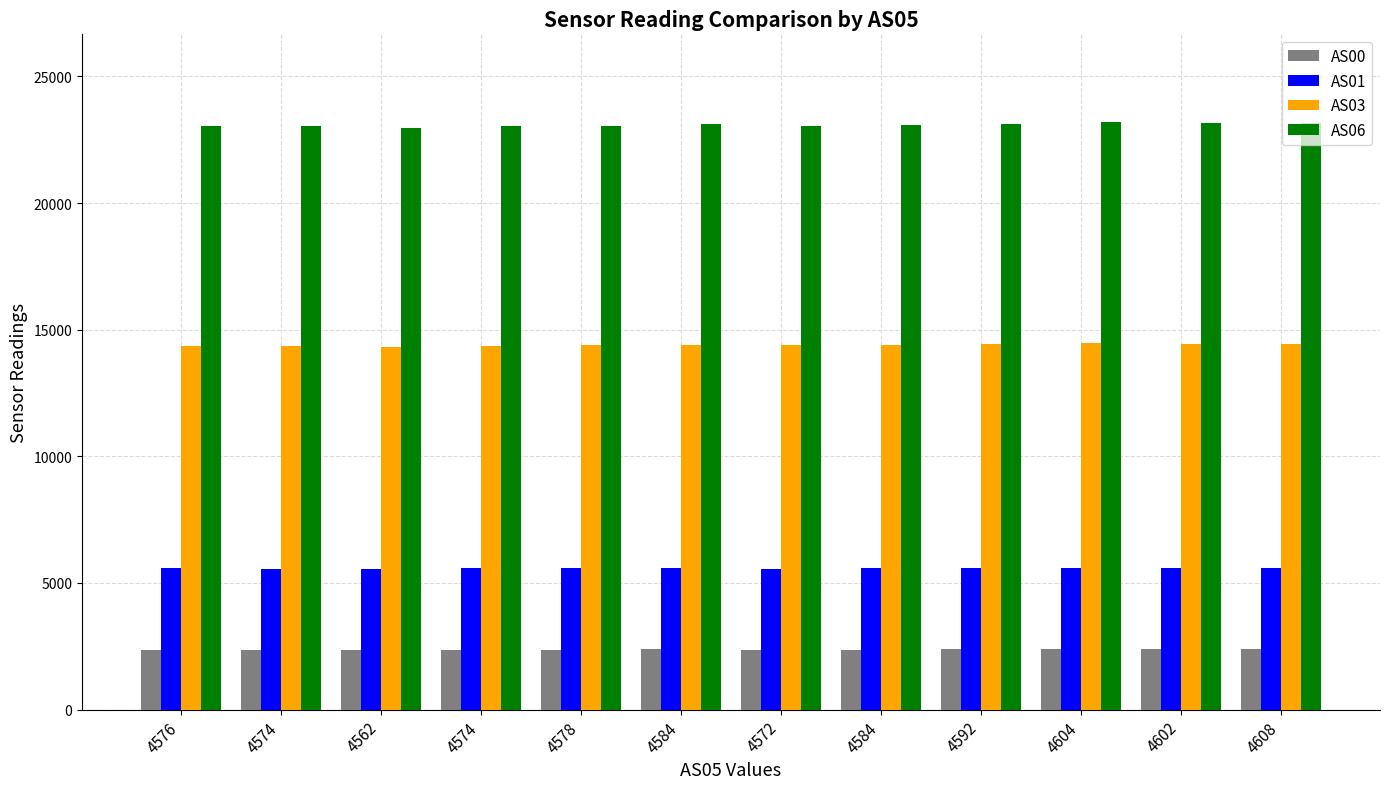

How many values in the AS06 series are below 23099?

6